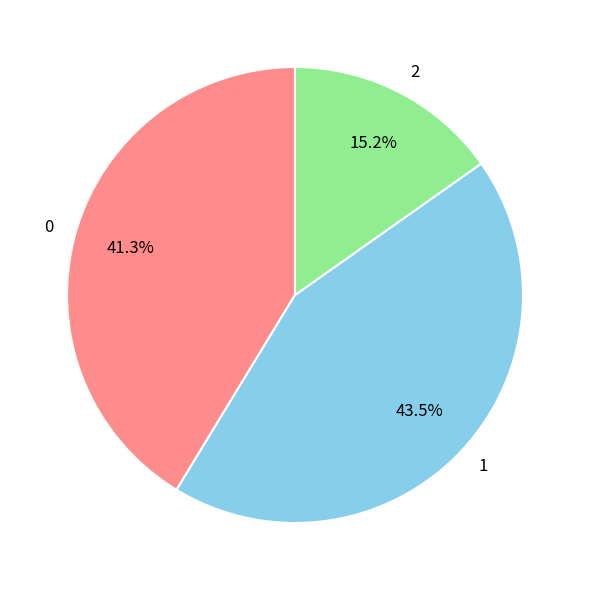

To the nearest percent, what is the difference between the 2 and 0 slice percentages?

26%